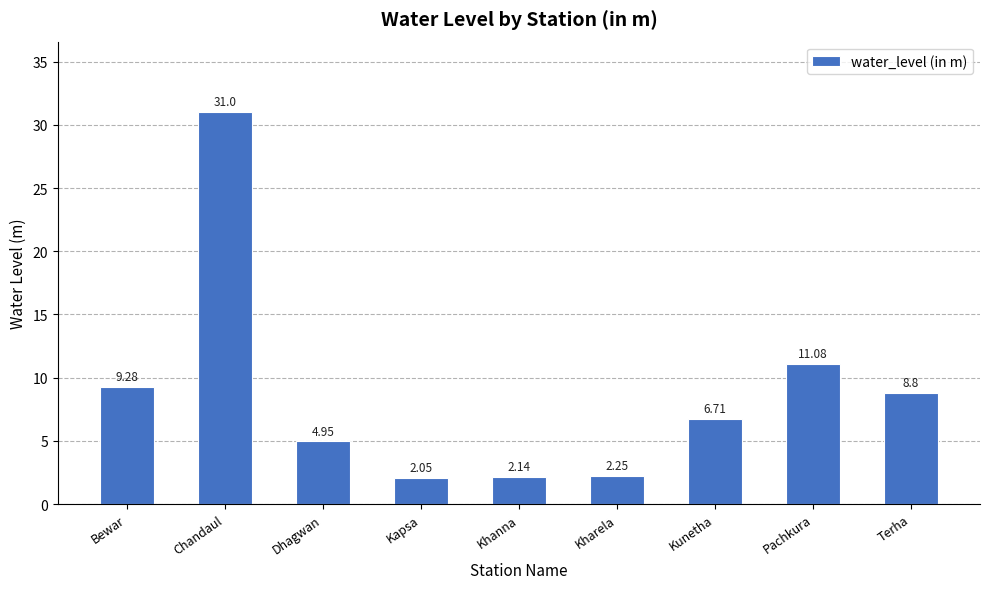

What is the ratio of the value at Kunetha to the value at Bewar?

0.7